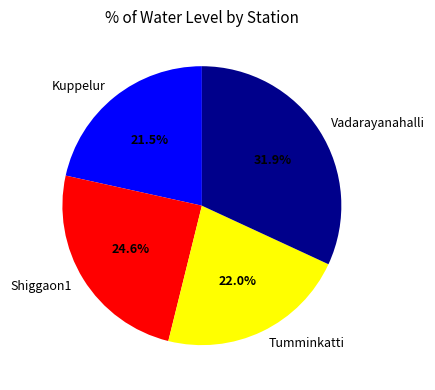

To the nearest percent, what is the average slice percentage?

25%